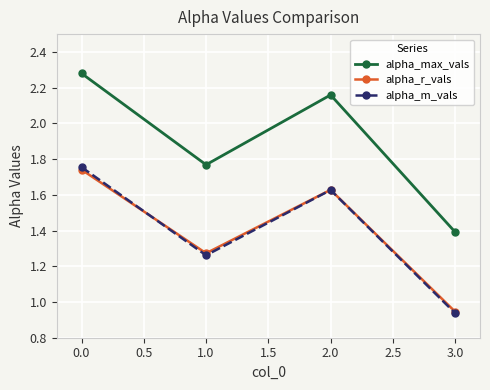

How many lines are shown in the chart?

3